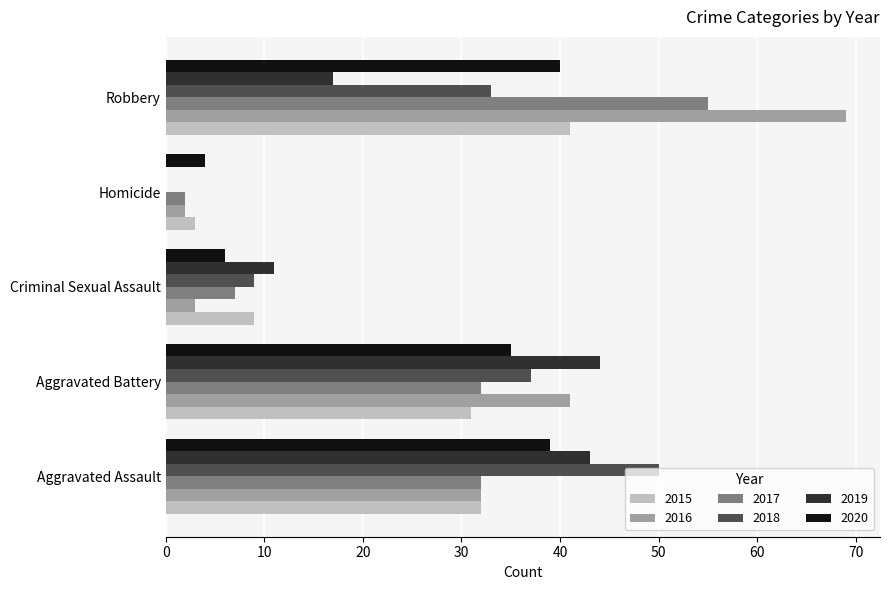

What is the sum of the 2019 values at Aggravated Assault and Aggravated Battery?

87